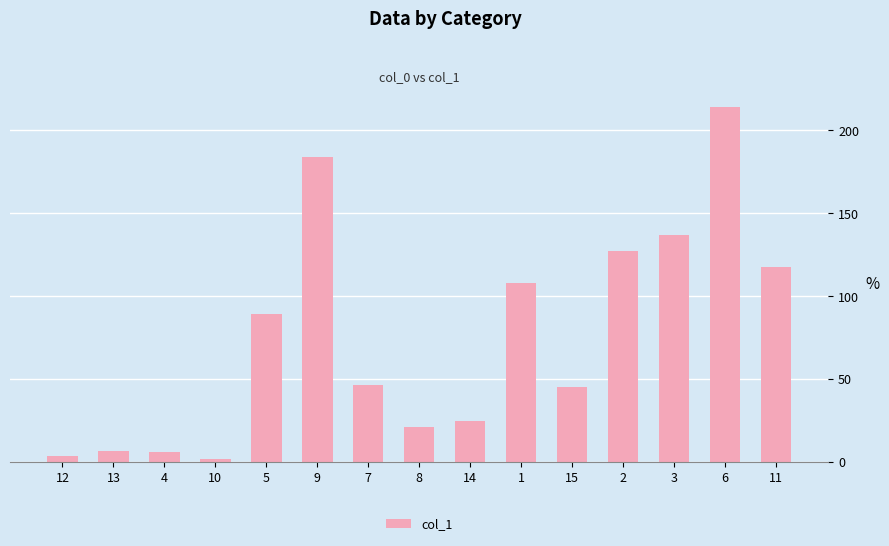

Reading left to right, what are all the values shown in this chart?

12=3.7	13=6.9	4=5.8	10=2.1	5=89.0	9=183.8	7=46.6	8=21.3	14=25.0	1=107.9	15=45.1	2=127.4	3=137.2	6=214.3	11=117.9